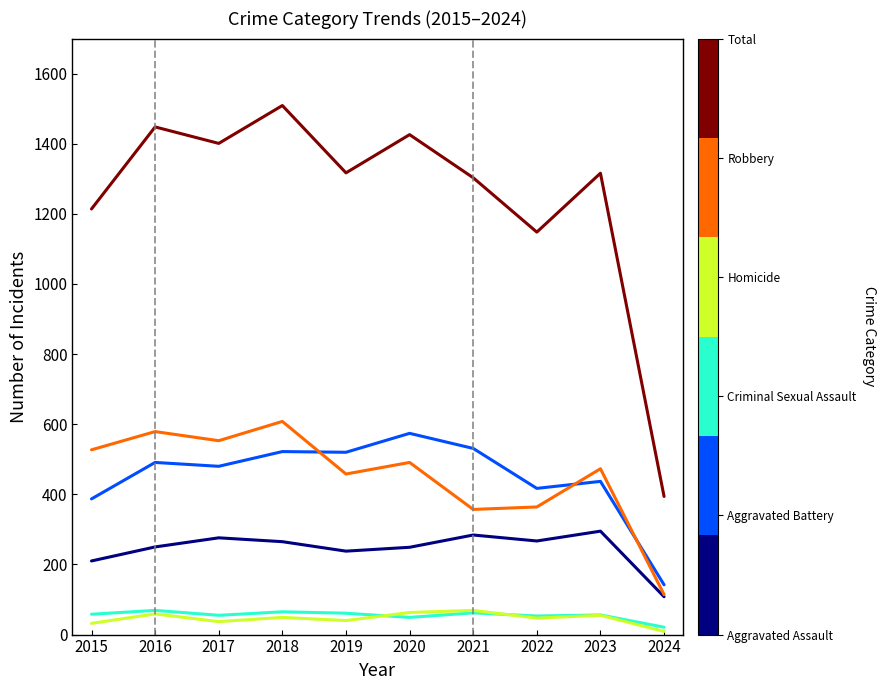

What is the difference between the highest and lowest values at 2022?

1101